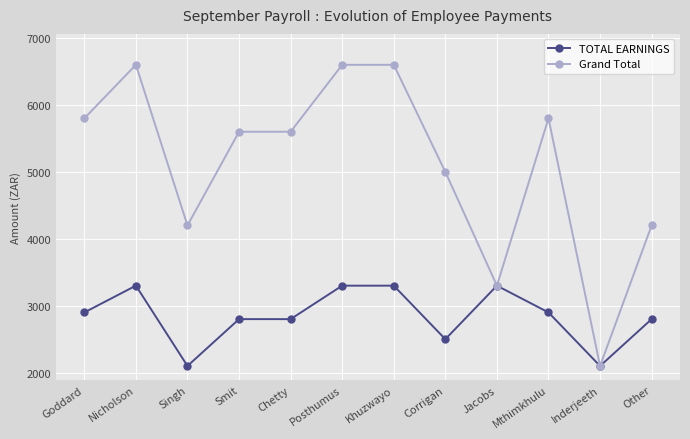

What is the difference between the maximum and minimum values in the Grand Total series?

4500